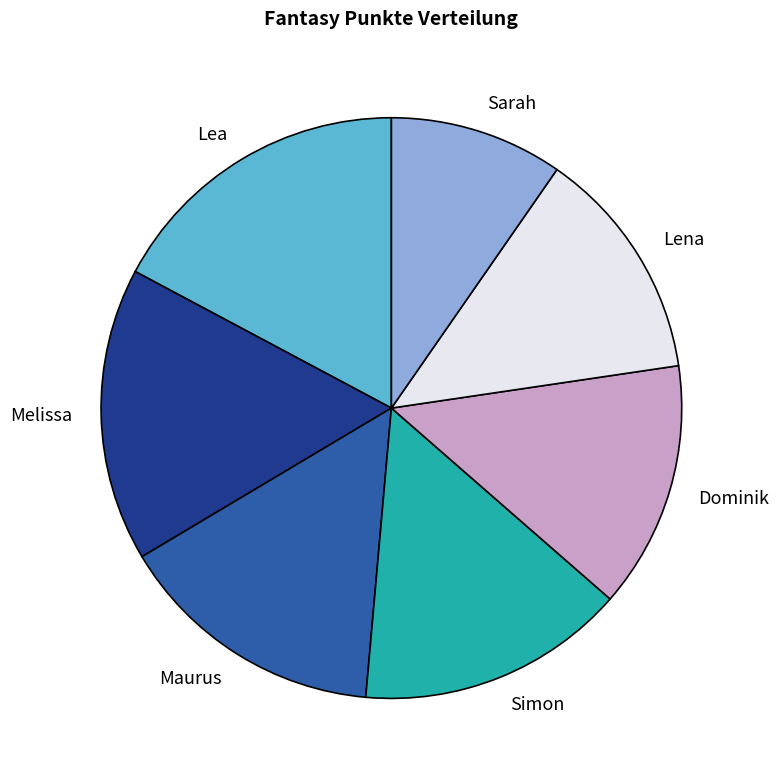

Is the sum of Simon and Melissa greater than half?

No